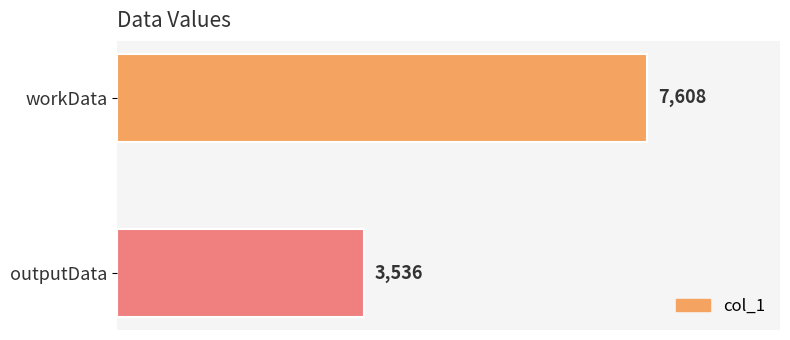

Reading bottom to top, transcribe all the data shown in this chart.

3536	7608